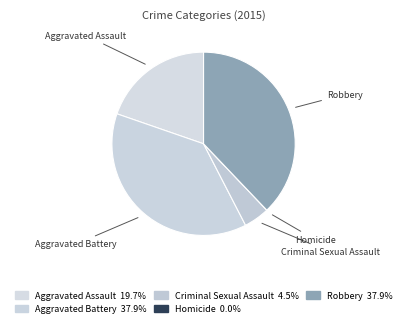

Do Aggravated Assault and Robbery together represent more than half of the pie?

Yes